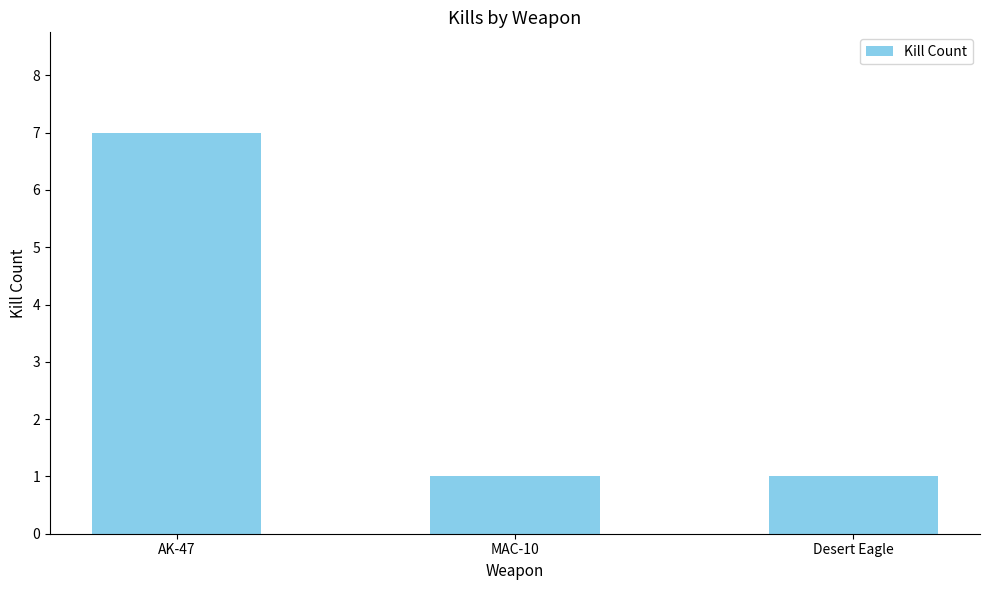

Count the values in the range 1 to 7.

3